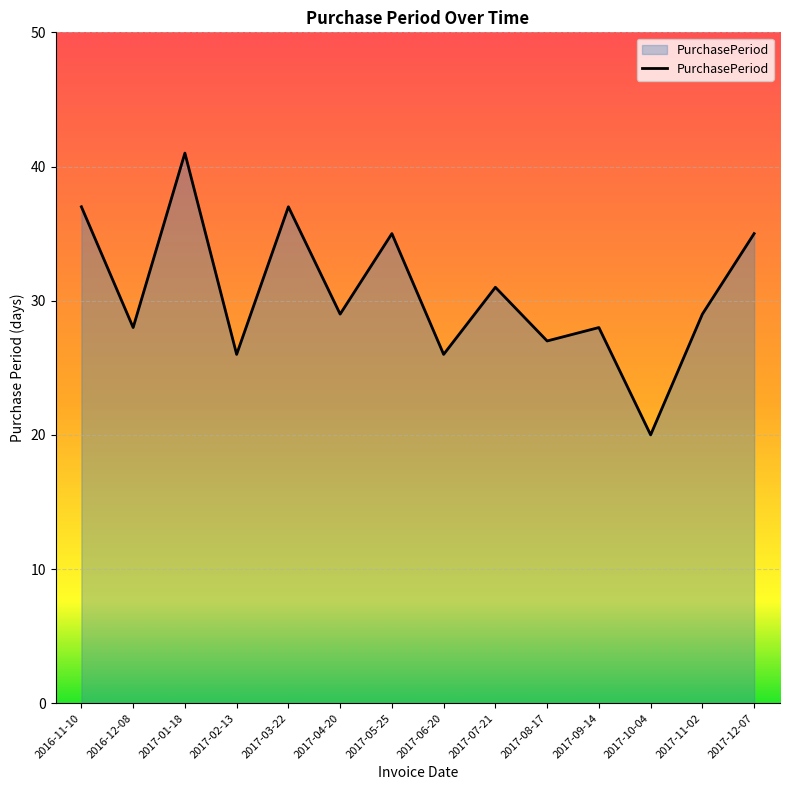

What is the change in value from 2017-01-18 to 2017-05-25?

-6